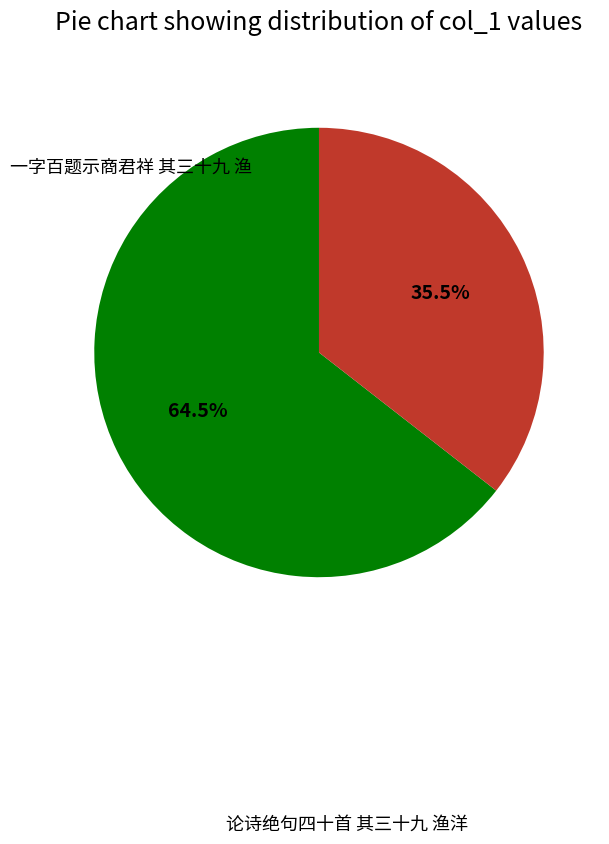

What is the majority slice?

论诗绝句四十首 其三十九 渔洋